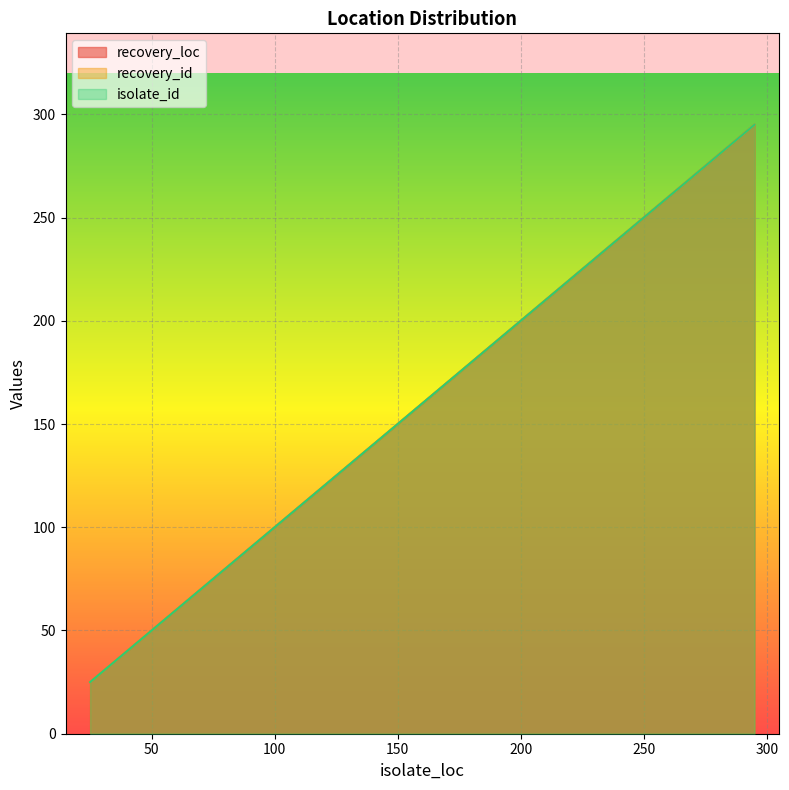

Is the value of recovery_loc at 178 greater than the value of recovery_id at 157?

Yes